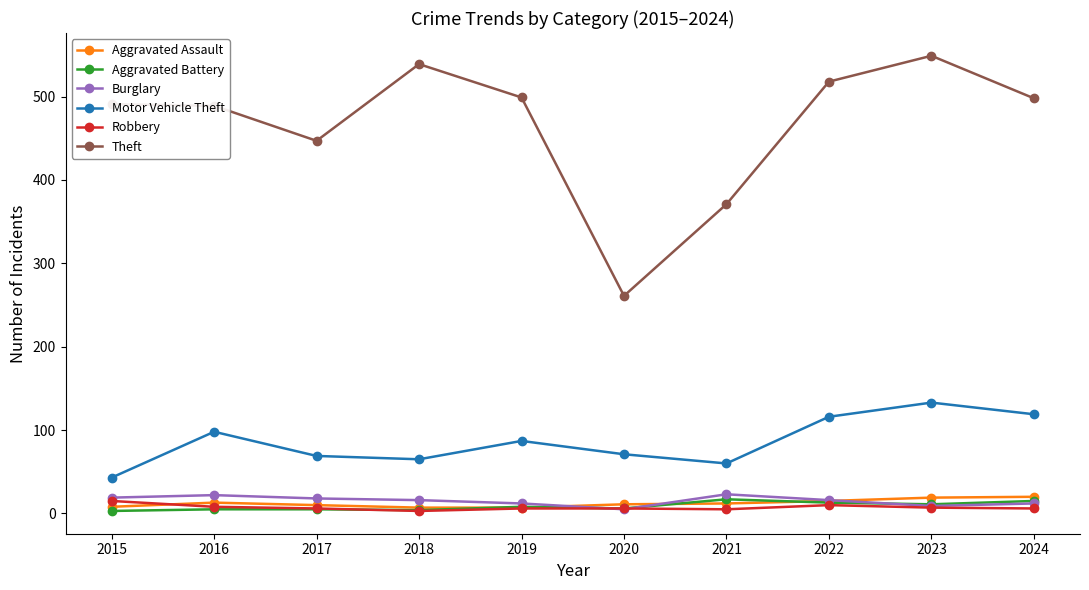

What is the difference between the maximum and minimum values in the Aggravated Battery series?

14